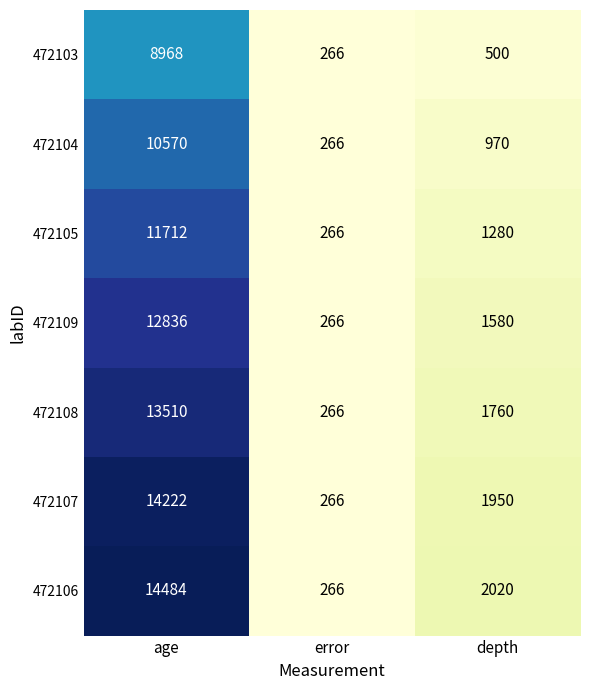

What is the total value across all series at depth?

10060